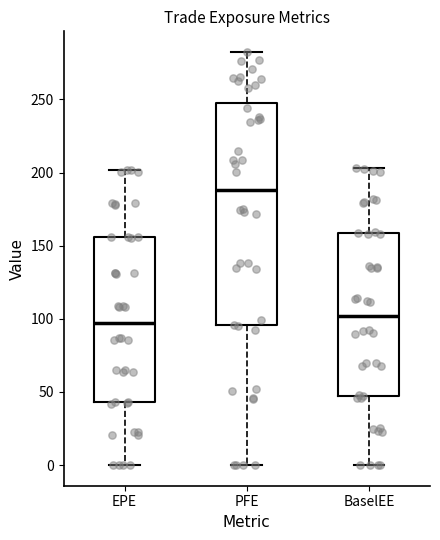

Reading left to right, read every box against the y-axis: the position of its median line, the range the box covers, and the ends of its whiskers. The values are not printed on the chart, so give them approximately, as read against the axis.

EPE: median 95, box 45 to 155, whiskers 0 to 200
PFE: median 190, box 95 to 245, whiskers 0 to 280
BaselEE: median 100, box 45 to 160, whiskers 0 to 205